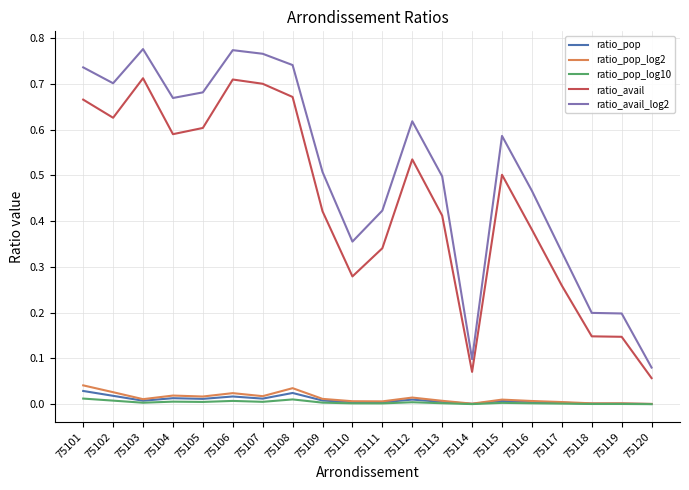

Which series has the largest total across all categories?

ratio_avail_log2